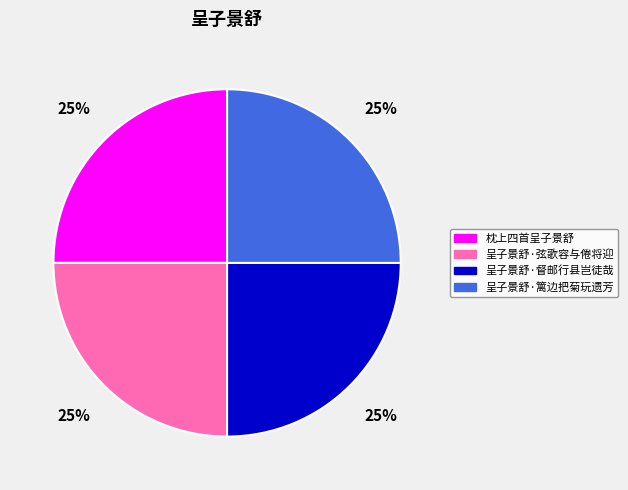

Approximately how many times larger is the value at 呈子景舒·弦歌容与倦将迎 compared to 呈子景舒·篱边把菊玩遗芳?

1.0